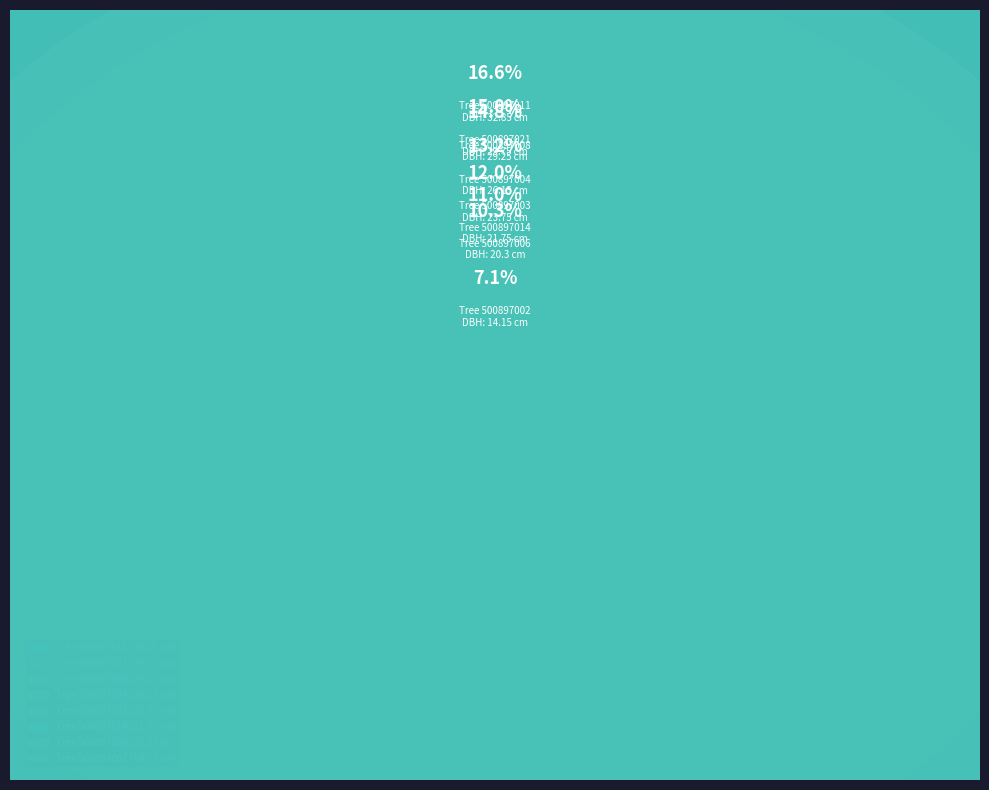

To the nearest percent, what portion does 500897004 represent?

13%